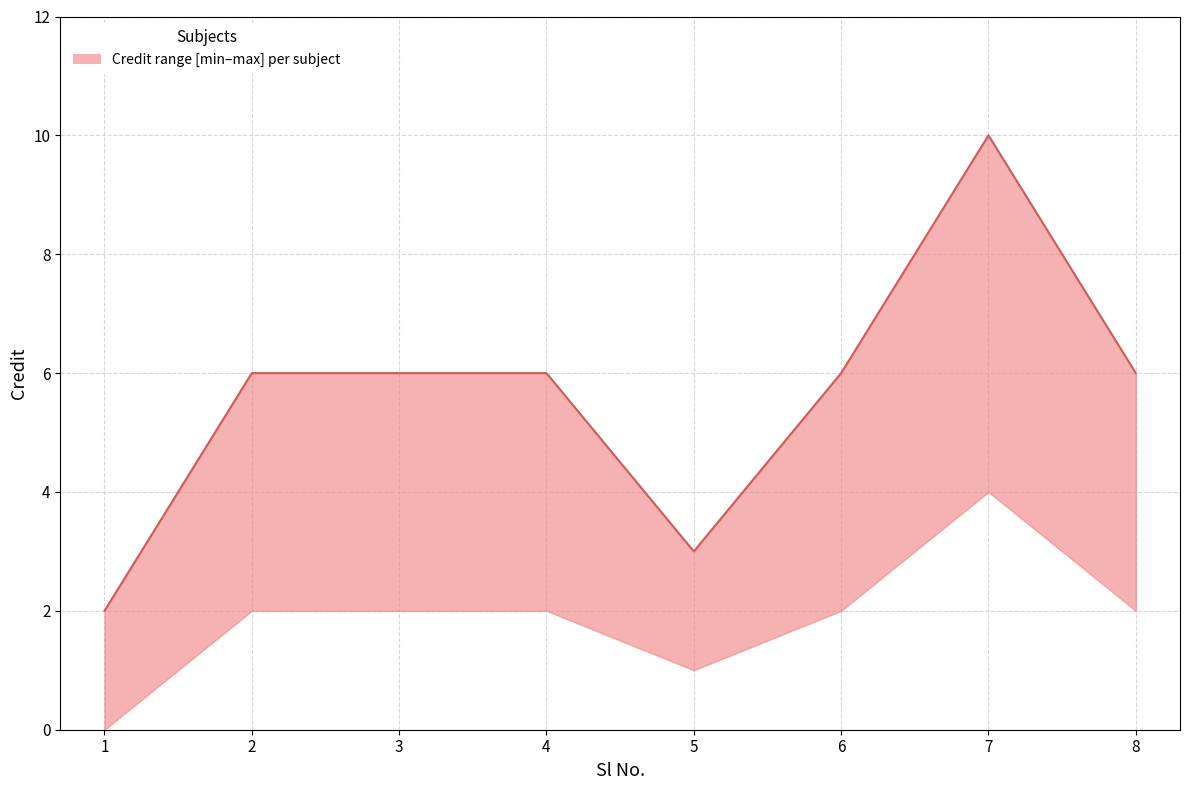

How many data points are above 6?

1